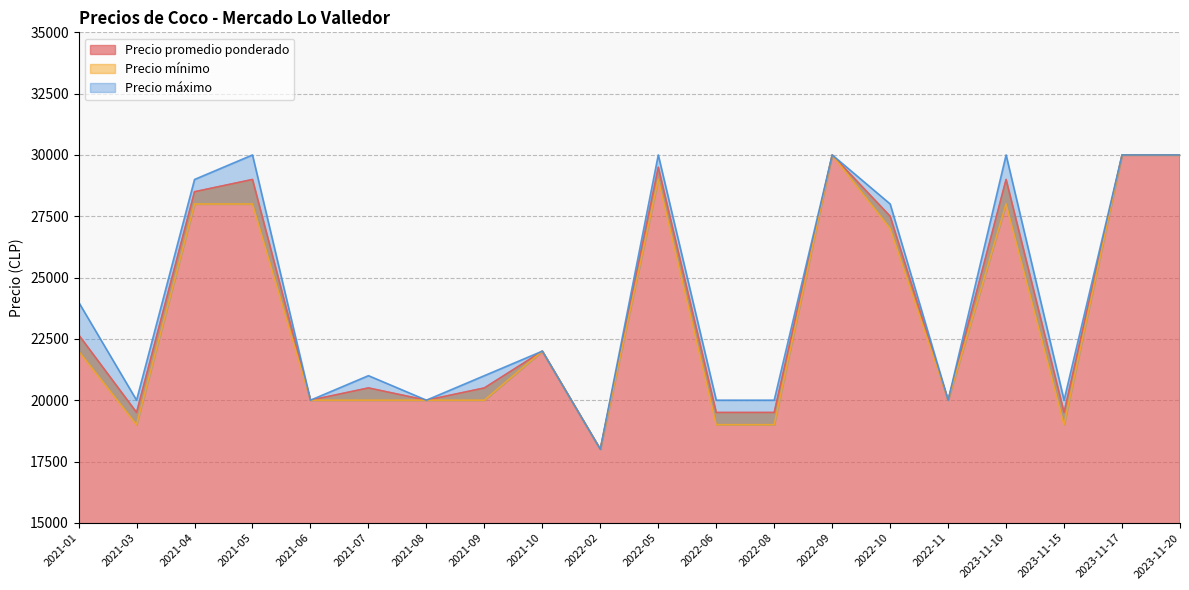

True or false: Precio máximo and Precio promedio ponderado intersect in this chart.

False